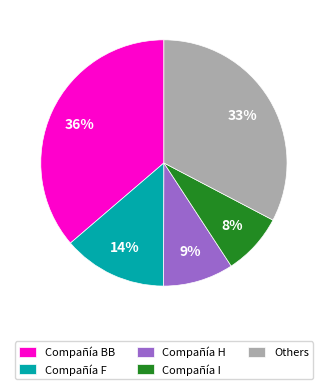

What is the smallest slice in the pie chart?

Compañía I